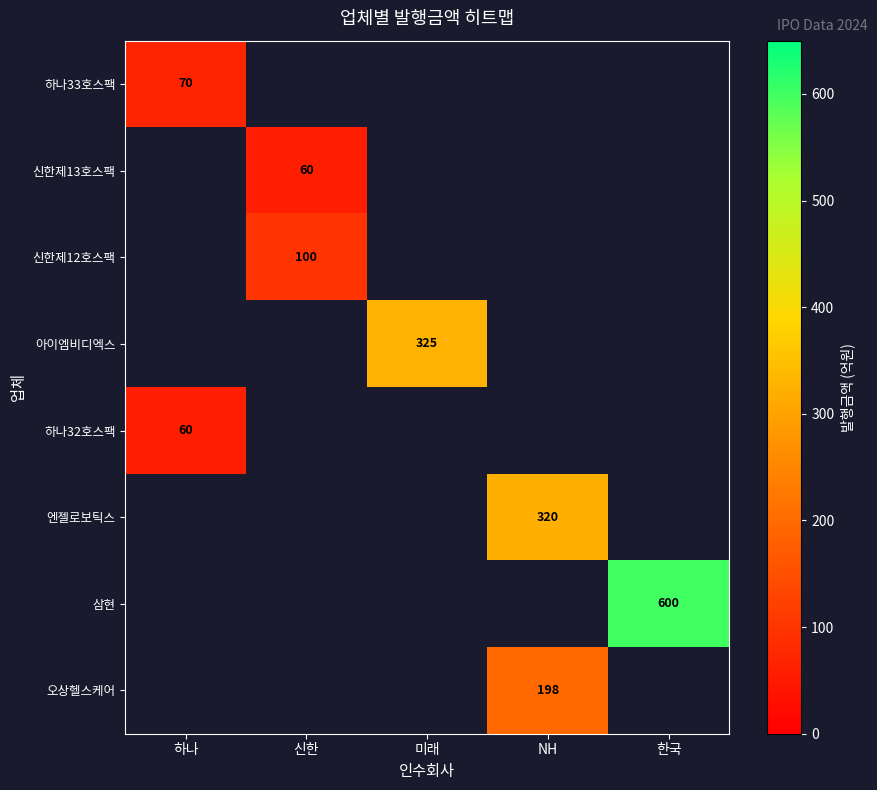

The value of 아이엠비디엑스 at 미래 is 325. True or false?

True